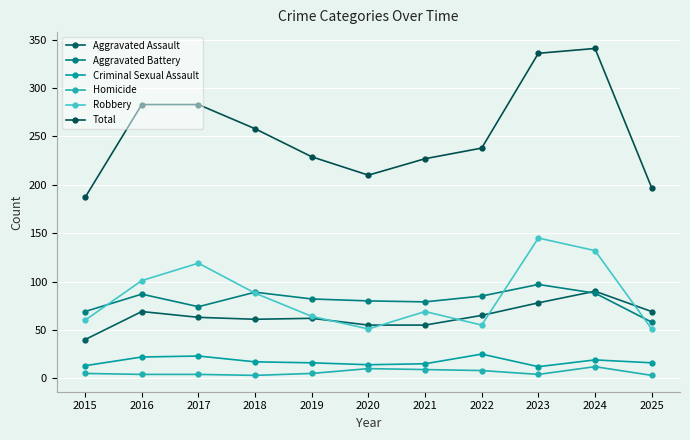

What is the total value across all series at 2022?

476